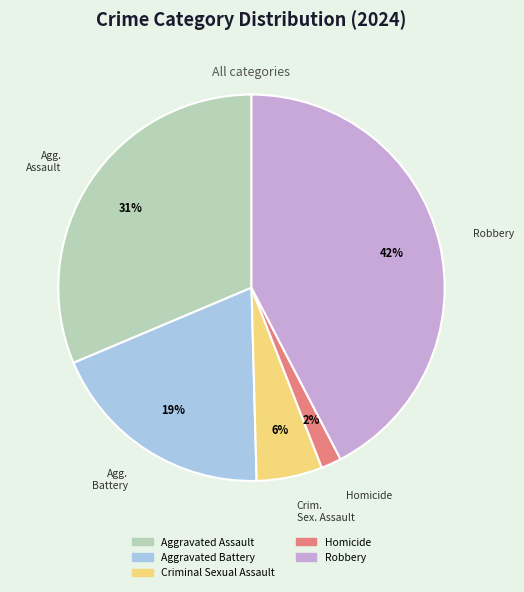

Is the sum of Robbery and Homicide greater than half?

No